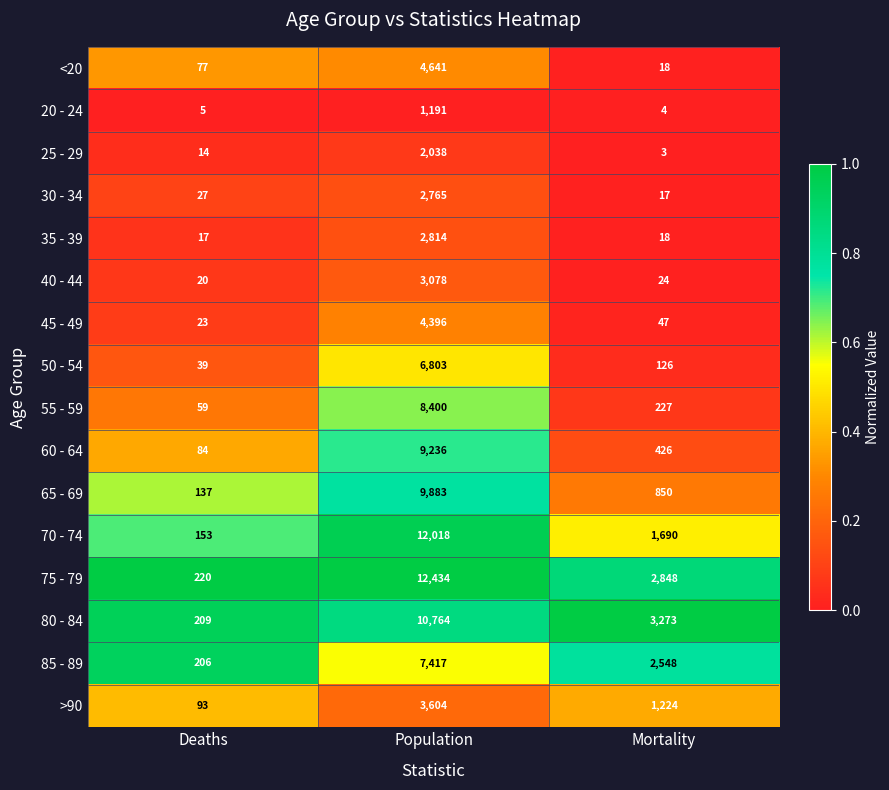

At which label does 65 - 69 reach its peak?

Population